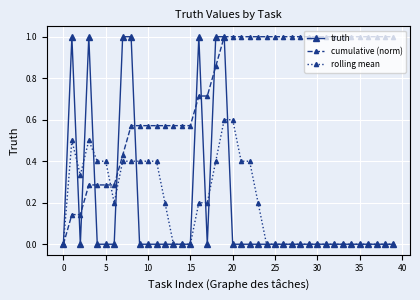

True or false: truth has more than 1 interior local peaks.

True